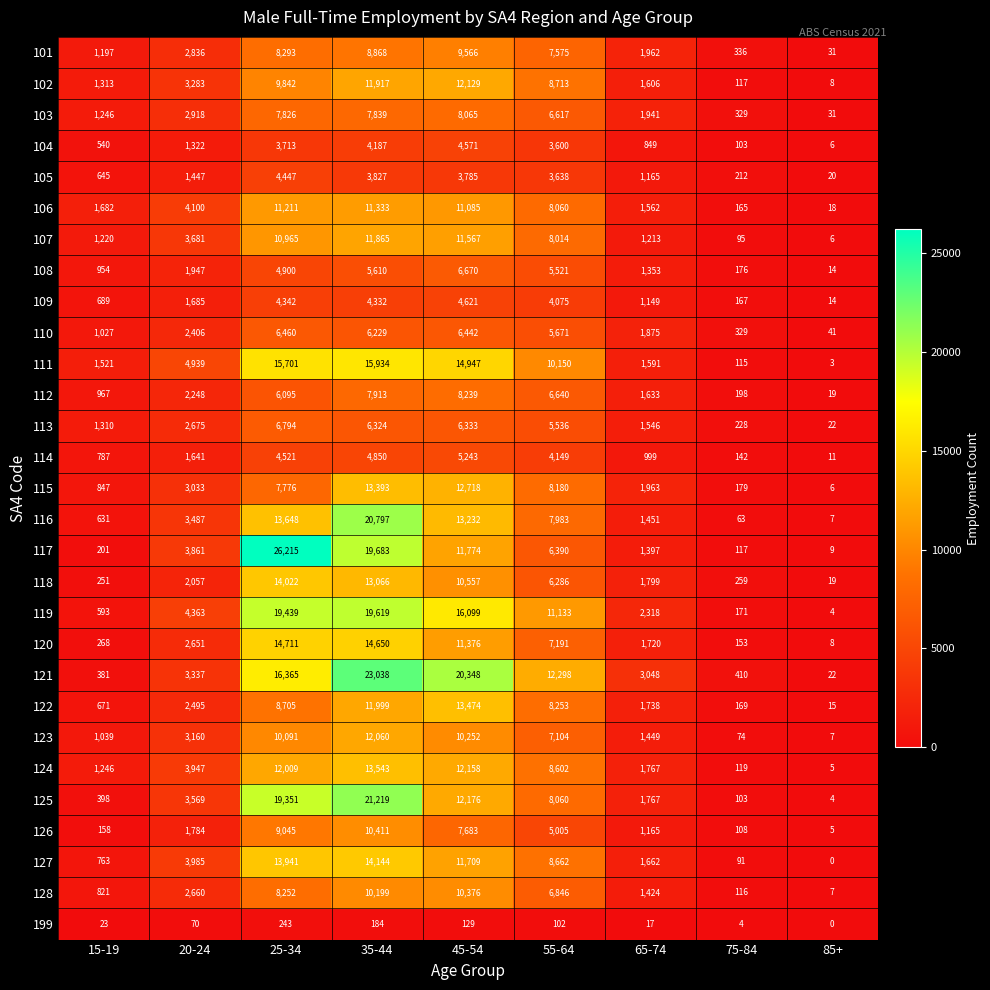

Is it true that 103 equals 12155 at 35-44?

False